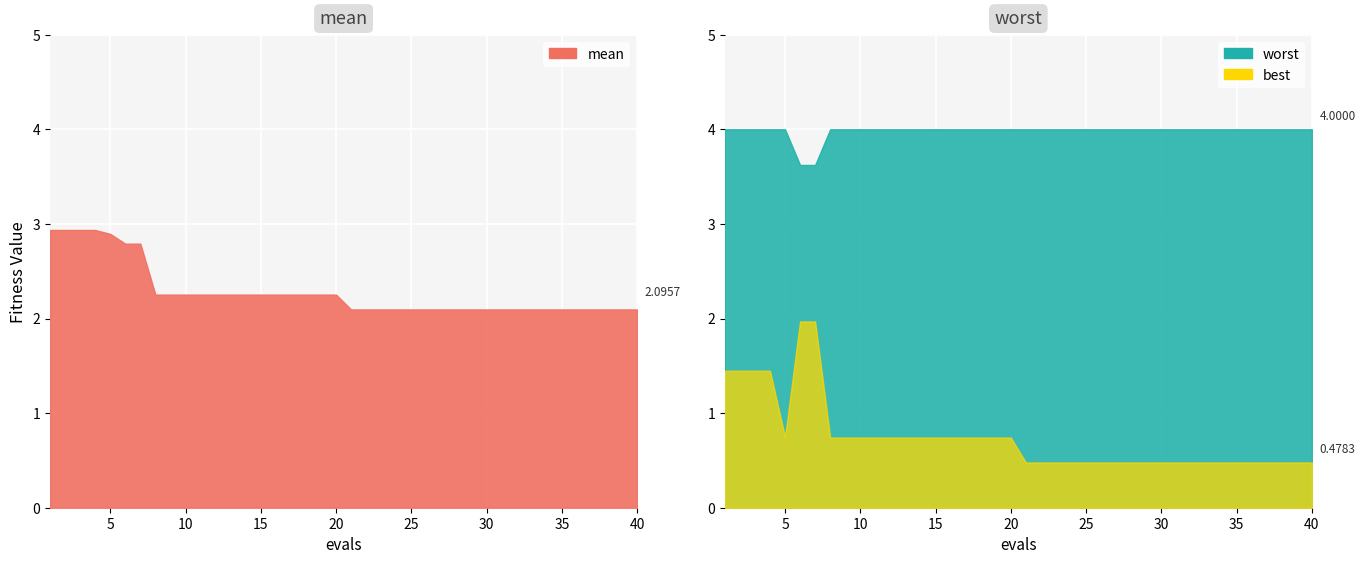

Is it true that best equals 1.4 at 3?

True